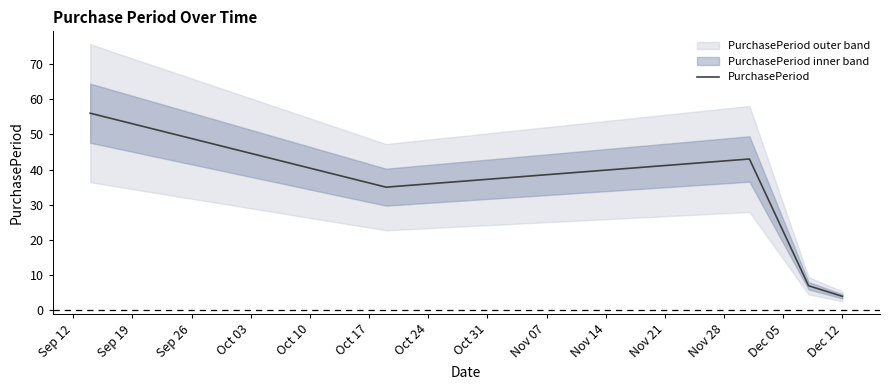

What is the value of the 2nd point from the left?

35